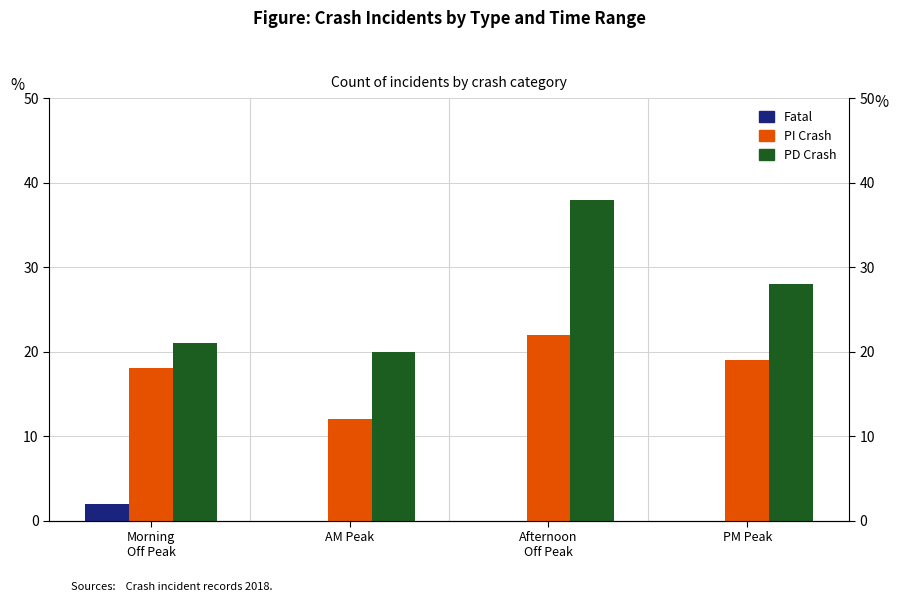

Which series changed the most between Morning
Off Peak and AM Peak?

PI Crash